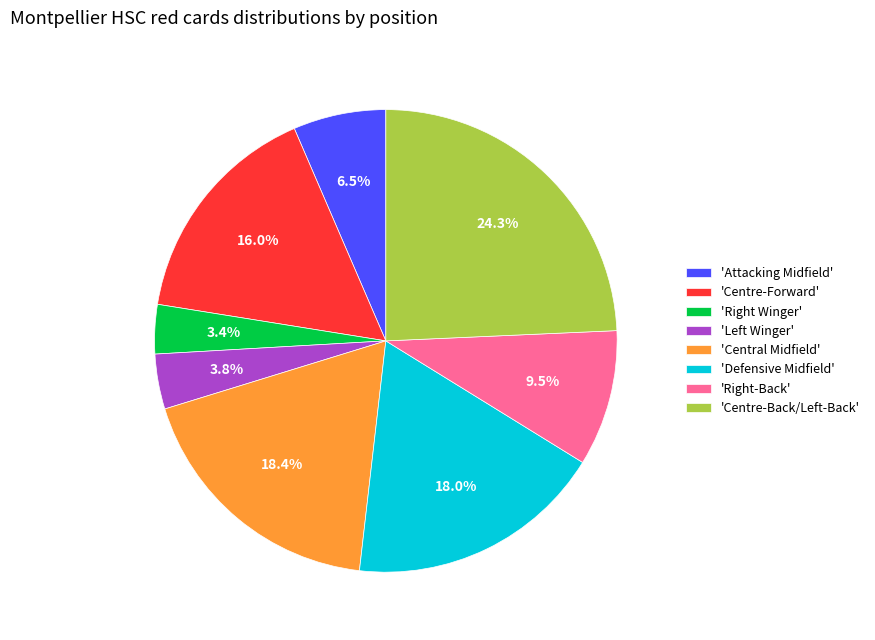

What is the largest slice in the pie chart?

'Centre-Back/Left-Back'